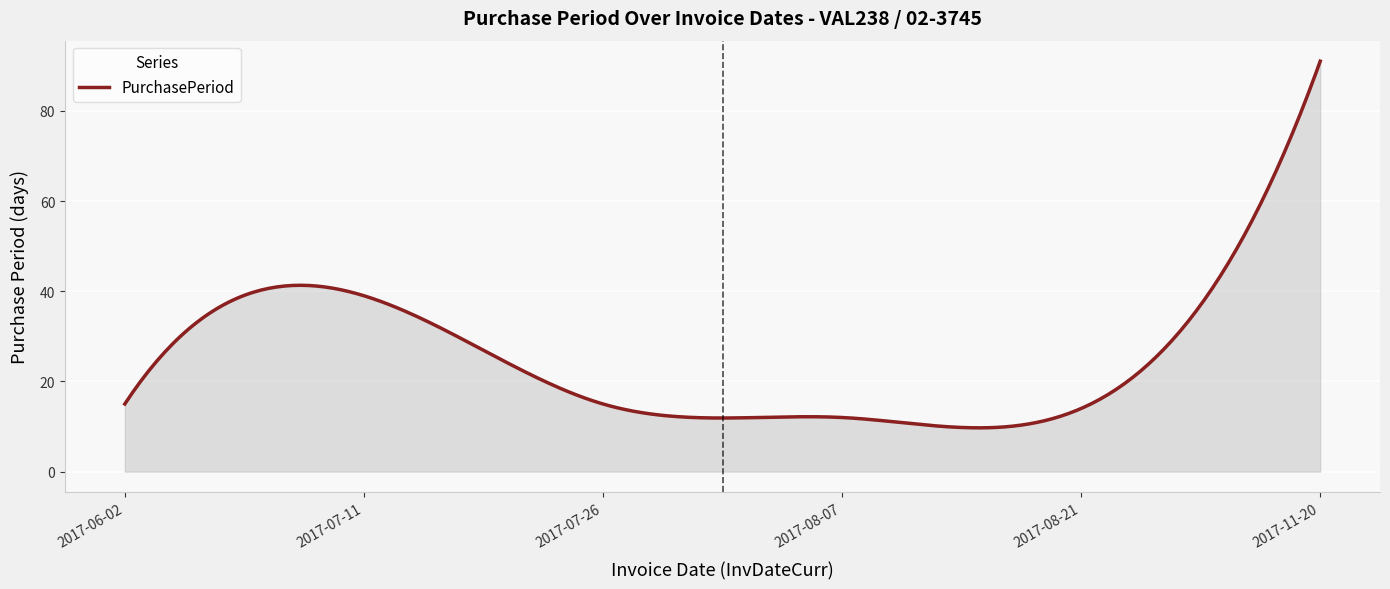

What is the minimum value shown in the chart?

9.7